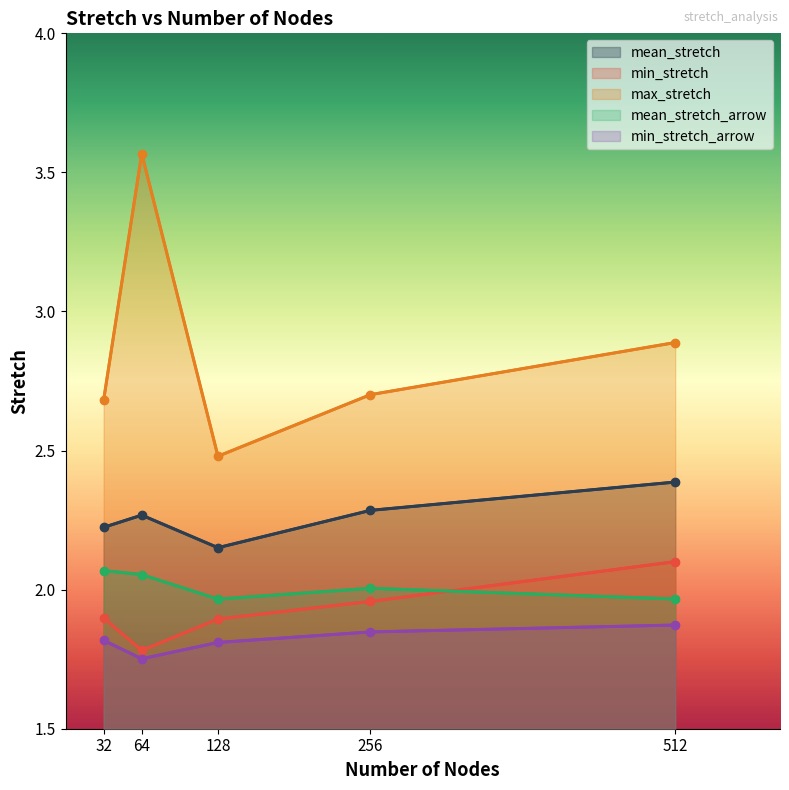

True or false: min_stretch and min_stretch_arrow cross at least once.

False